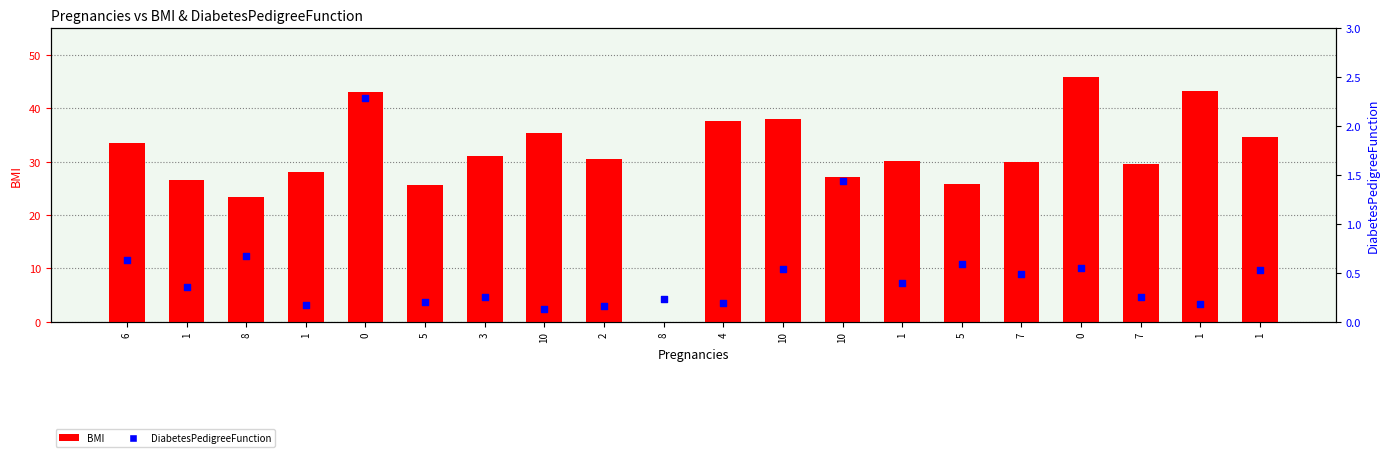

Is the value of DiabetesPedigreeFunction at 6 greater than the value of BMI at 8?

No